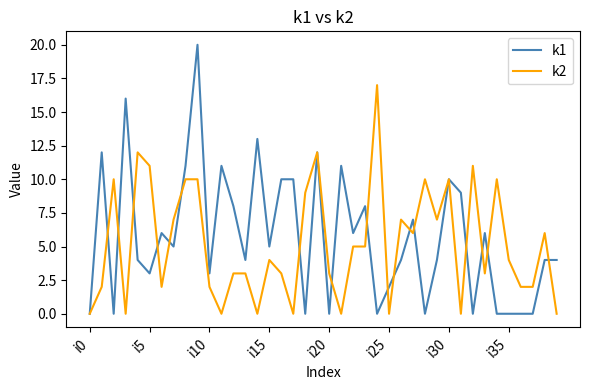

What is the maximum value shown in the chart?

20